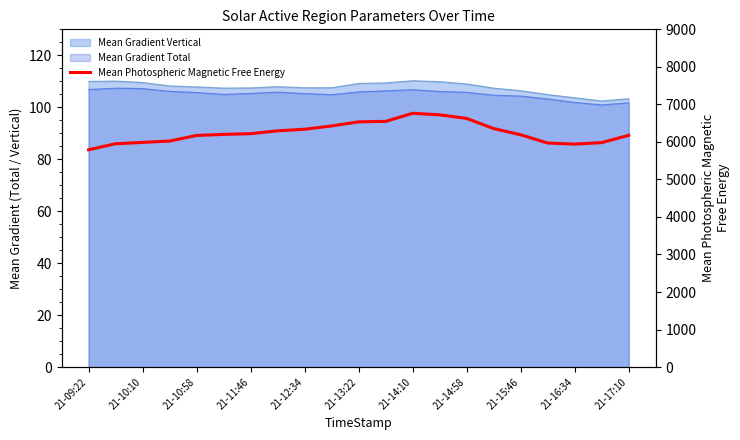

What position from the left is 21-14:58?

15